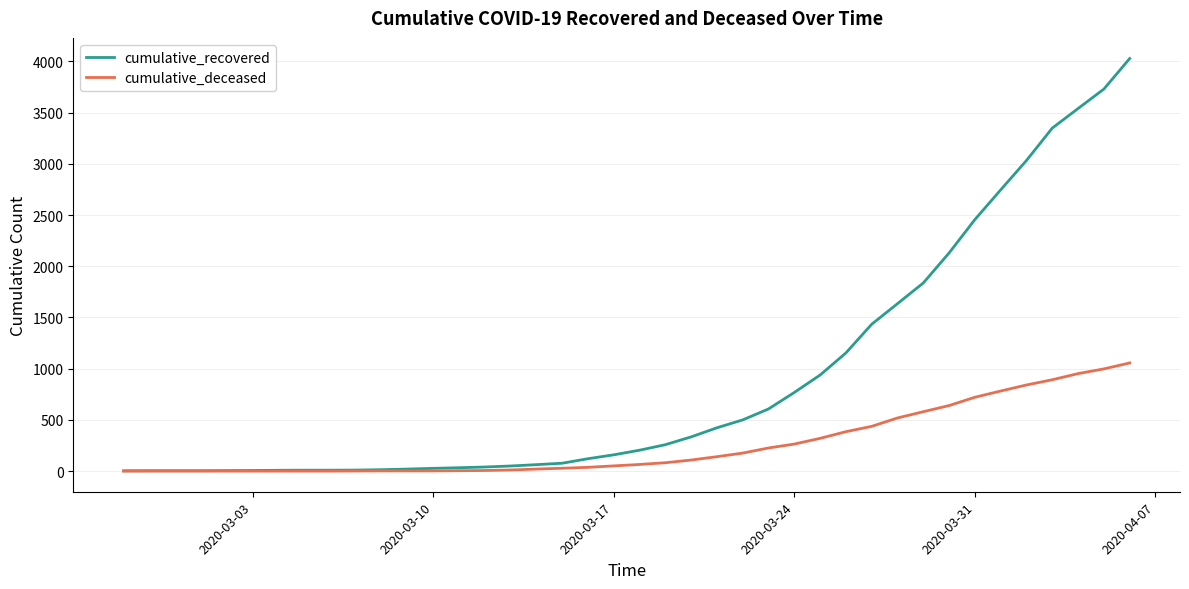

Rank the series by their average value, from highest to lowest.

cumulative_recovered, cumulative_deceased